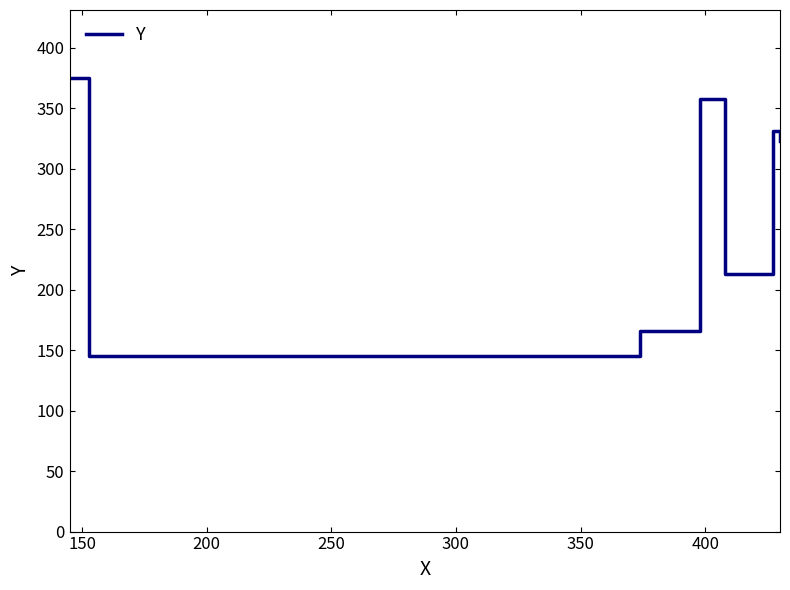

What is the maximum value shown in the chart?

375